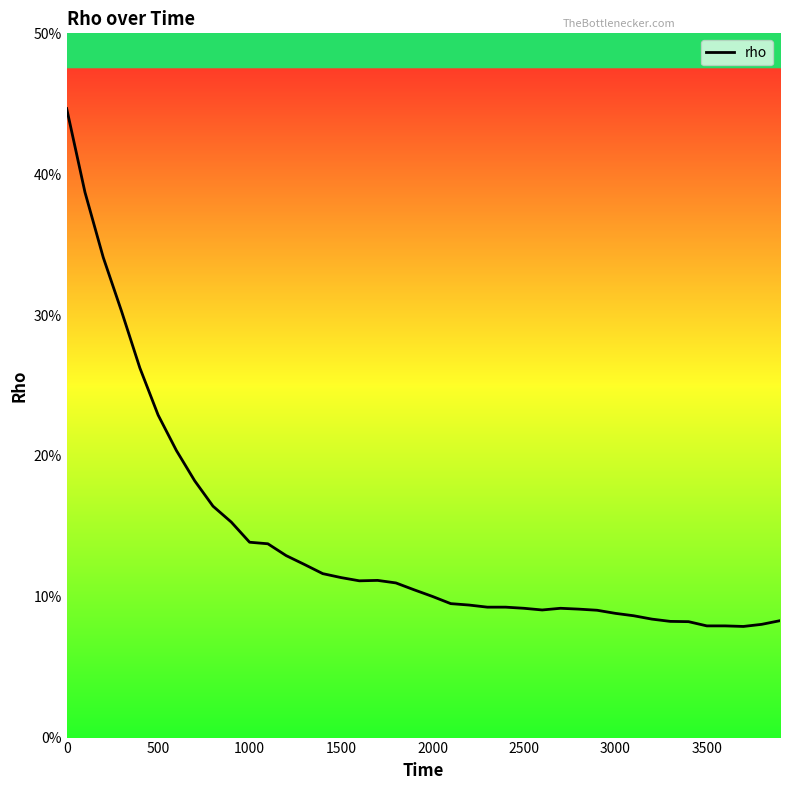

Is this an area chart (filled region under the line)?

No